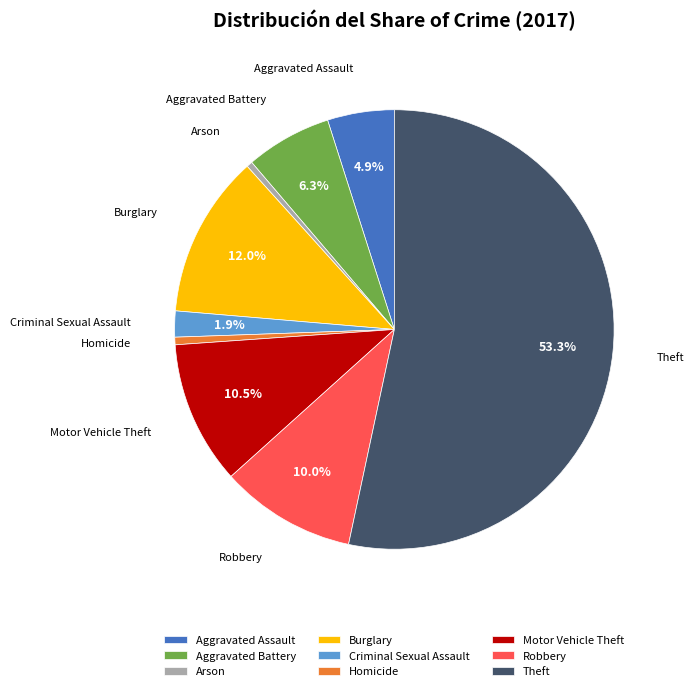

How many segments does this pie chart have?

9